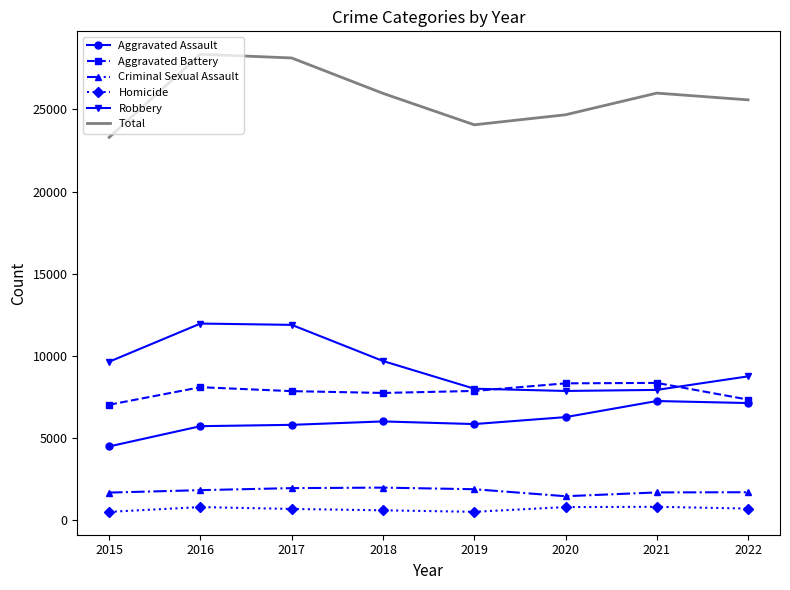

What is the sum of all Homicide values?

5326